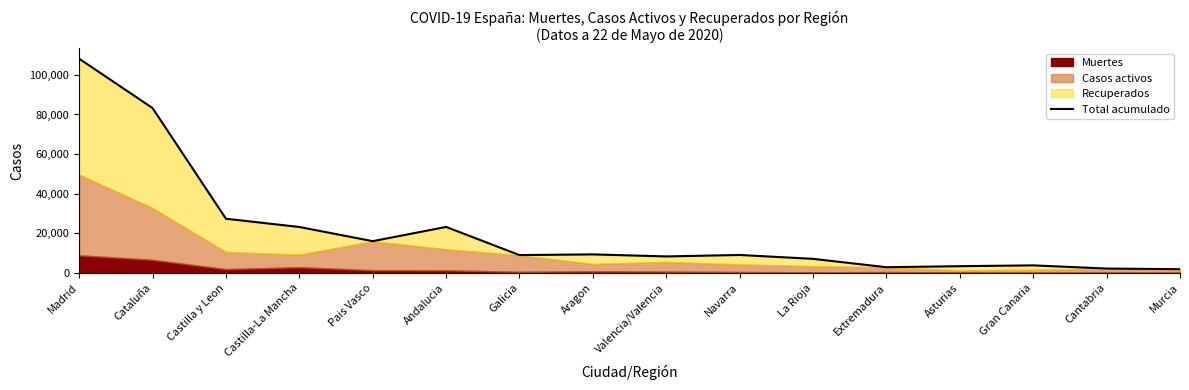

What value does the data have at Castilla y Leon?

27390